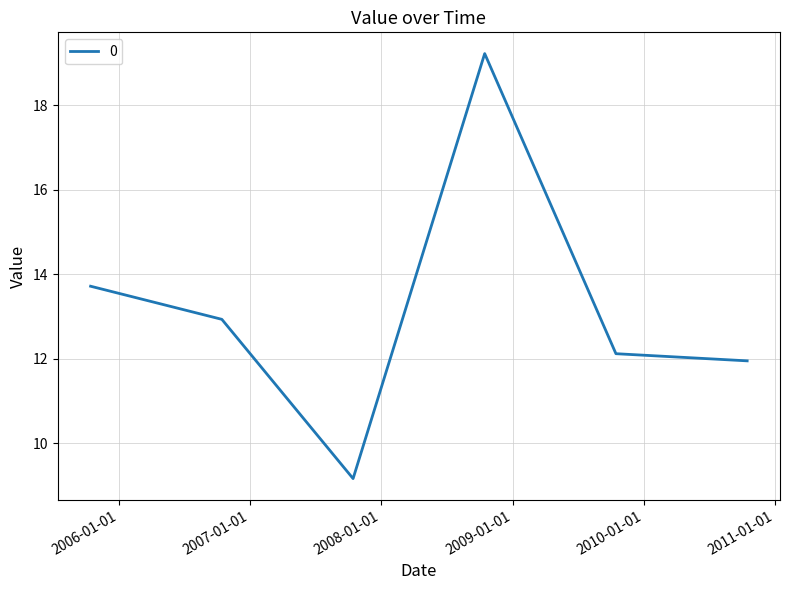

What is the minimum value shown in the chart?

9.2